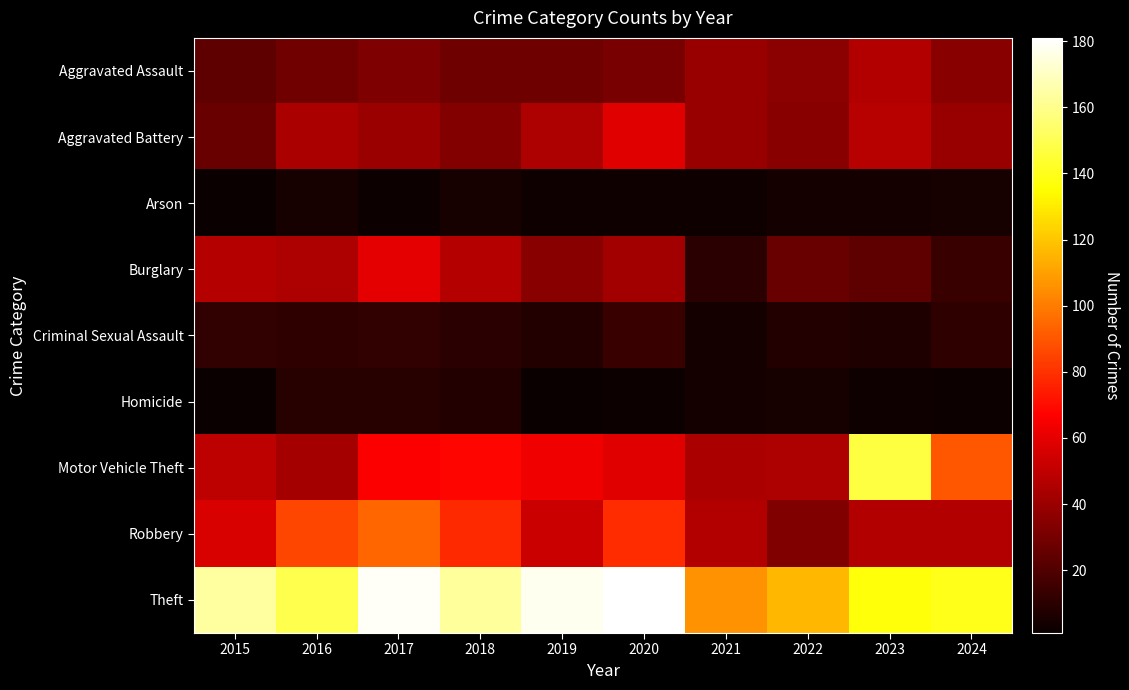

At which category is the sum across all series the highest?

2017